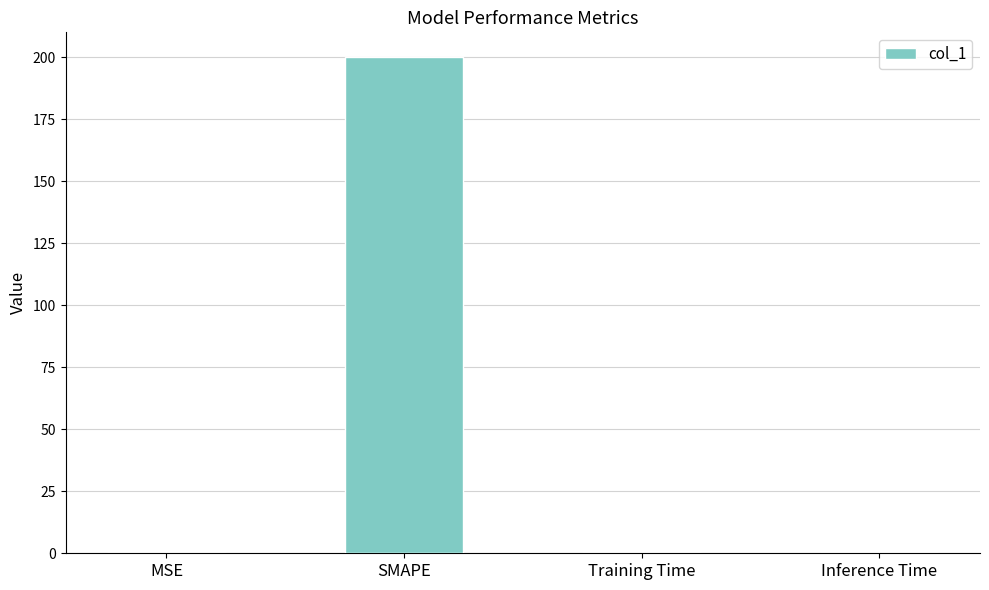

Read the value at SMAPE.

200.0